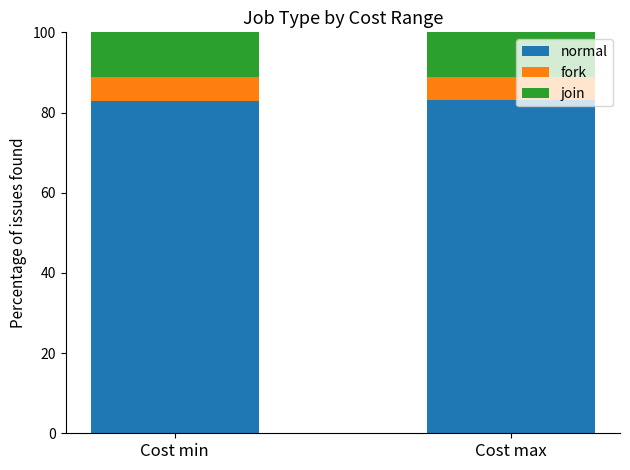

How many data points in normal are less than 83?

1